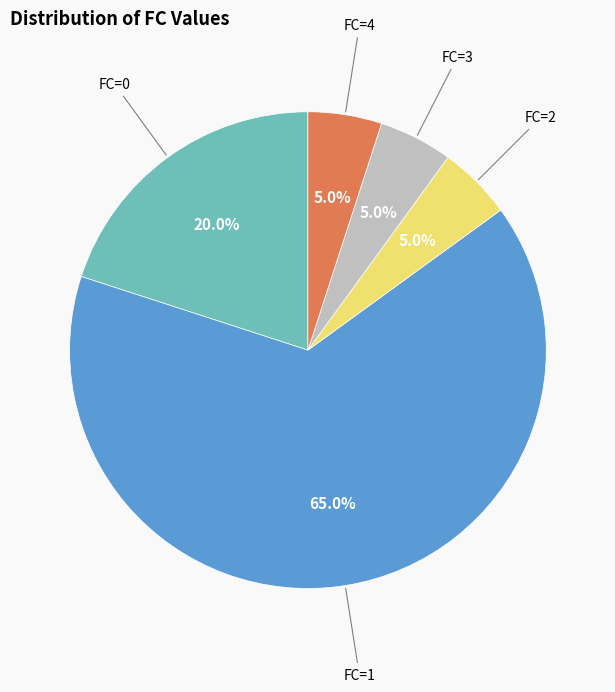

What percentage is NOT represented by FC=4?

95.0%